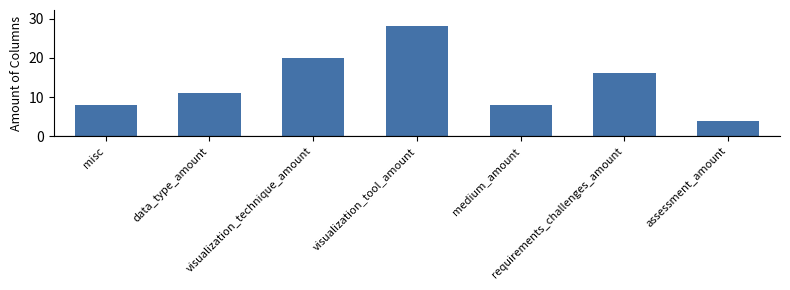

How many distinct data groups are displayed?

1